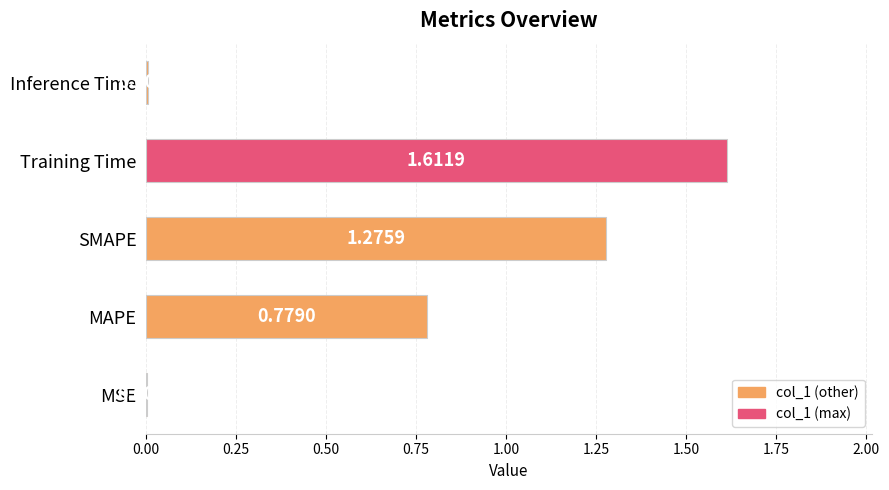

What is the sum of the values at MAPE and Training Time?

2.4